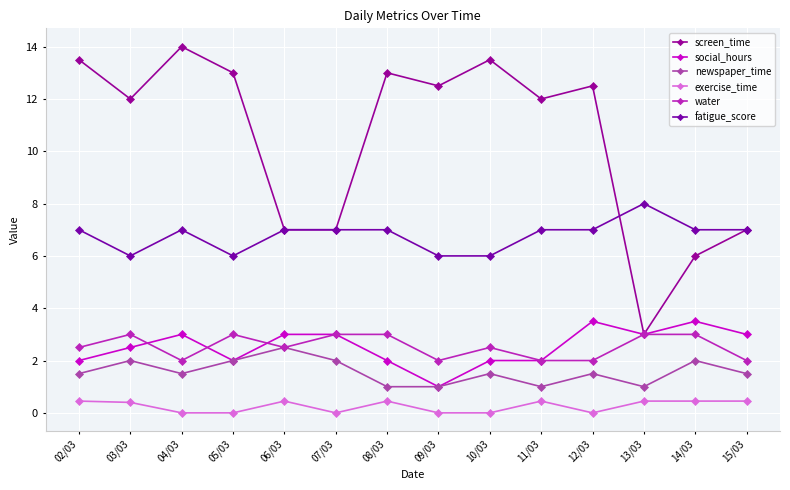

True or false: water and exercise_time cross at least once.

False